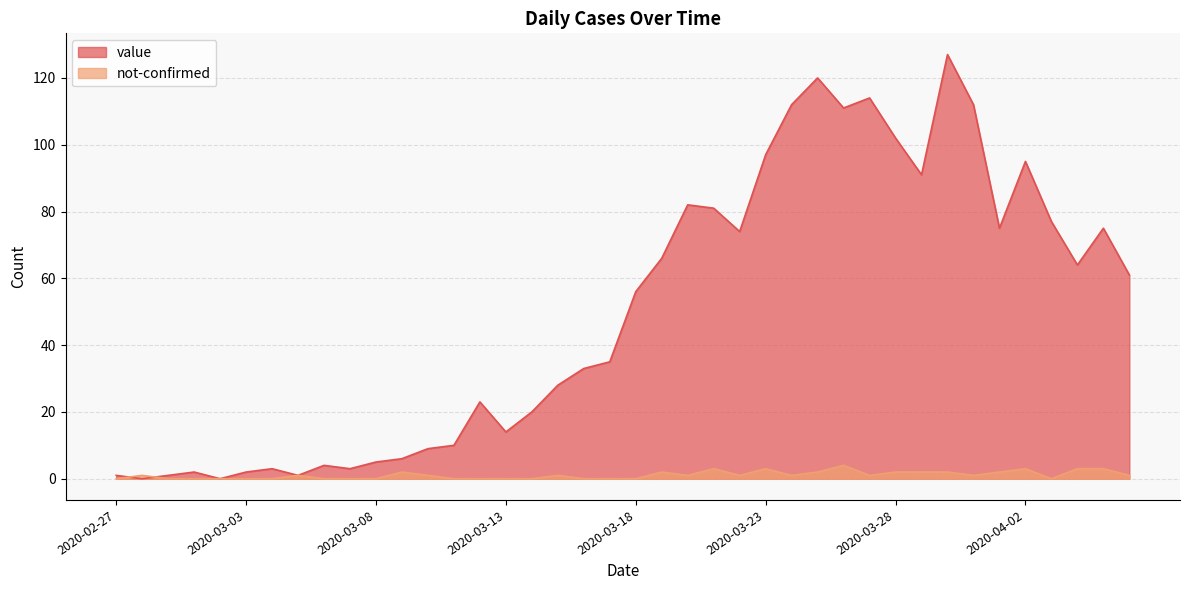

How many interior local peaks does the not-confirmed series have?

9